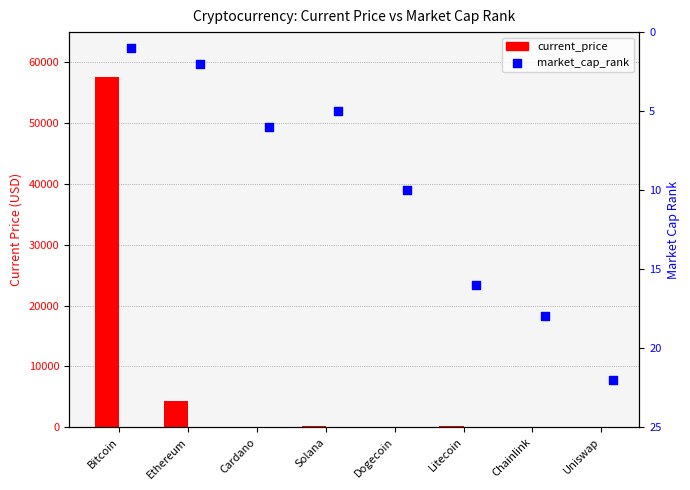

Which series has the largest Y range (max minus min)?

current_price